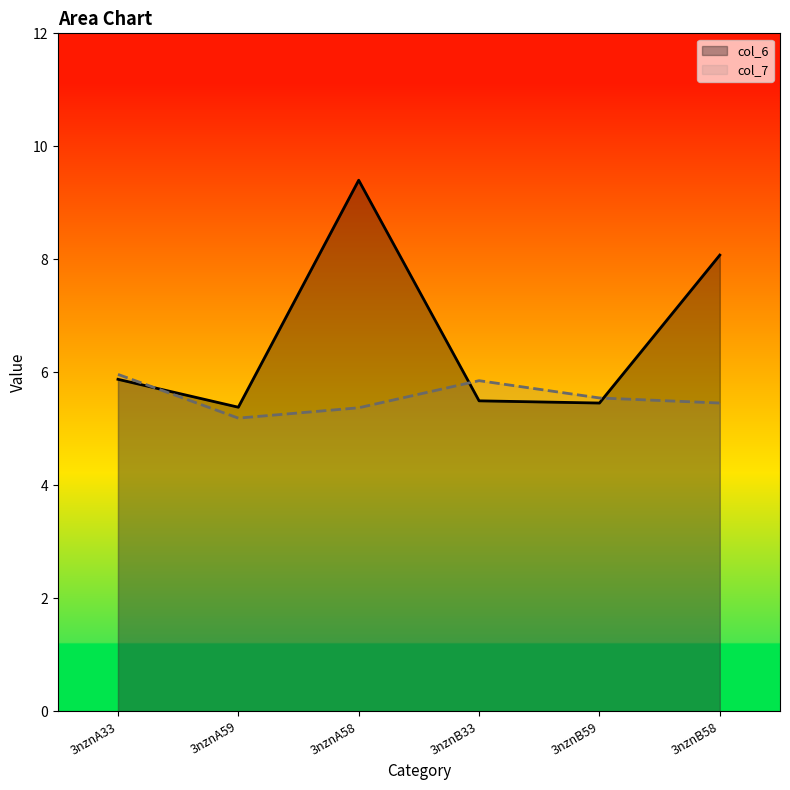

At 3nznB33, list the series in order from smallest to largest.

col_6, col_7